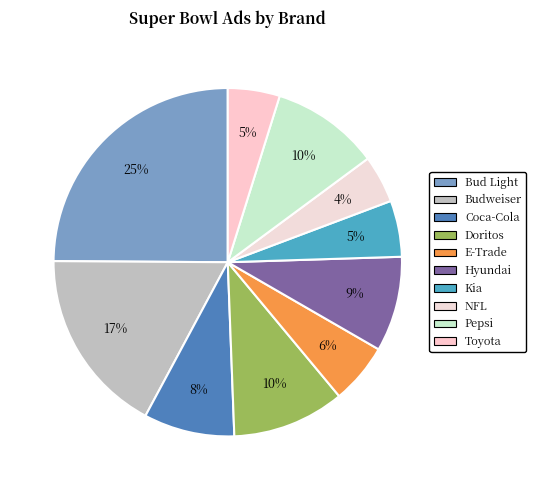

Which slice is the largest?

Bud Light